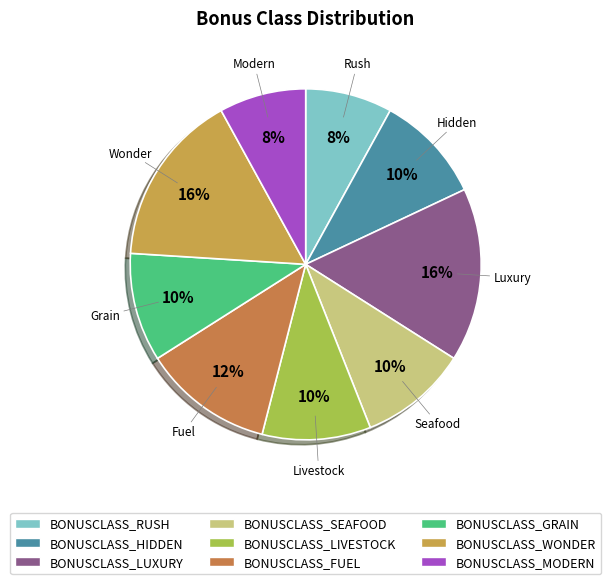

To the nearest percent, what is the average slice percentage?

11%